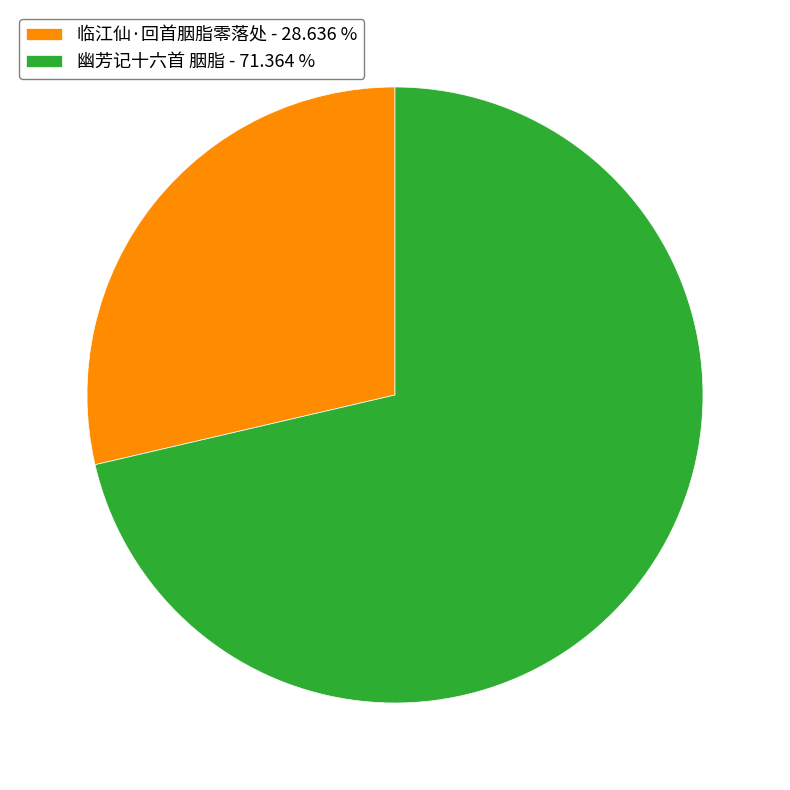

Is there any slice that represents more than half of the pie?

Yes